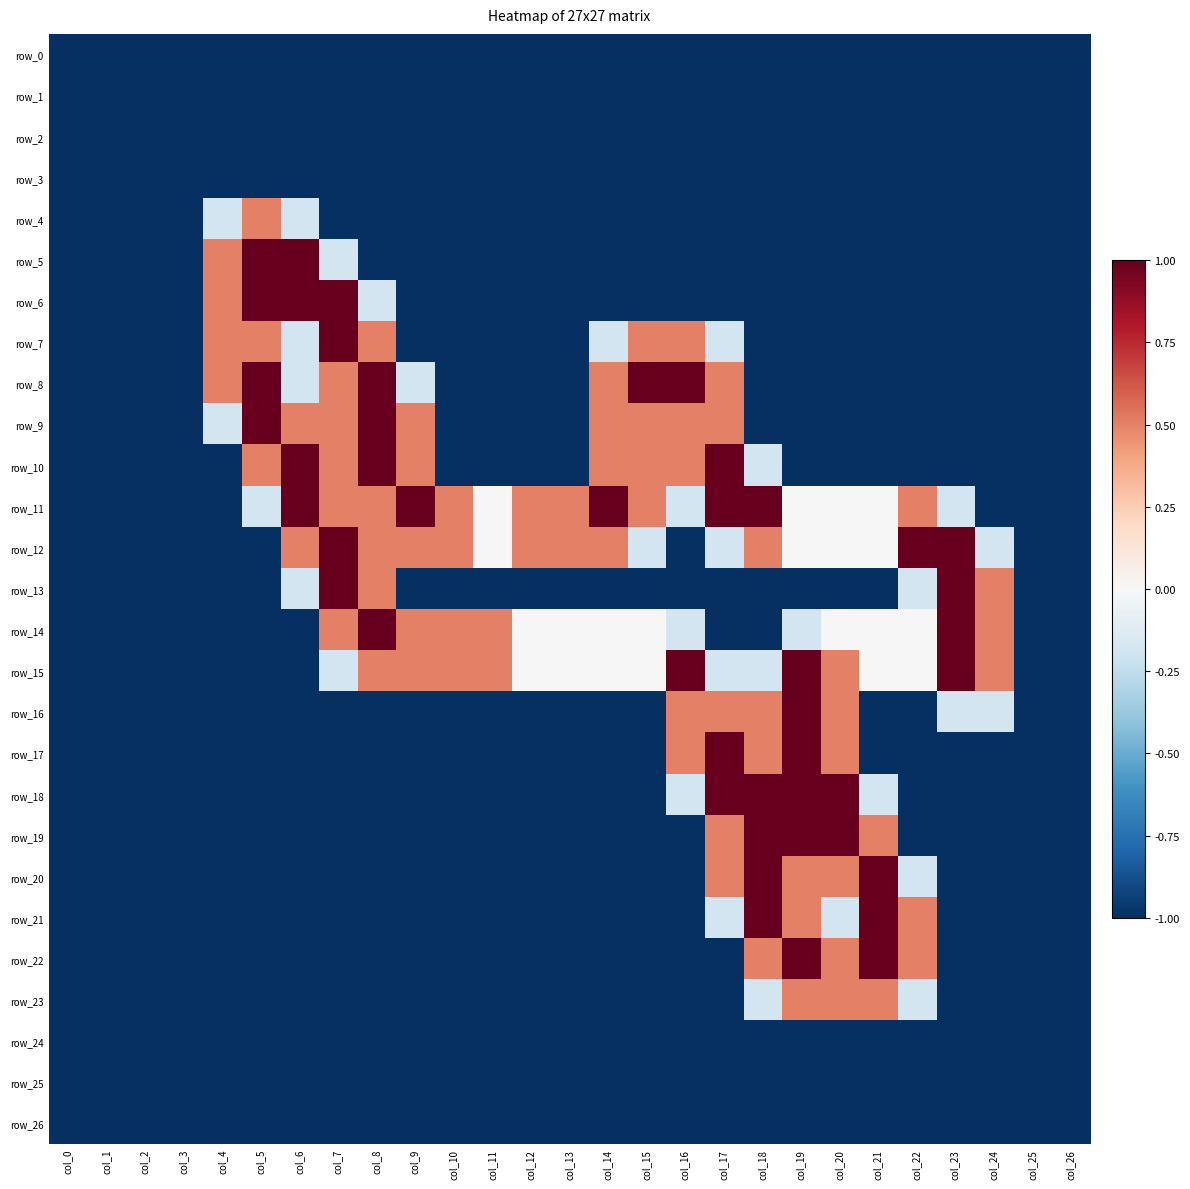

Rank the series by their maximum value, from lowest to highest.

row_0, row_1, row_2, row_3, row_24, row_25, row_26, row_4, row_23, row_5, row_6, row_7, row_8, row_9, row_10, row_11, row_12, row_13, row_14, row_15, row_16, row_17, row_18, row_19, row_20, row_21, row_22